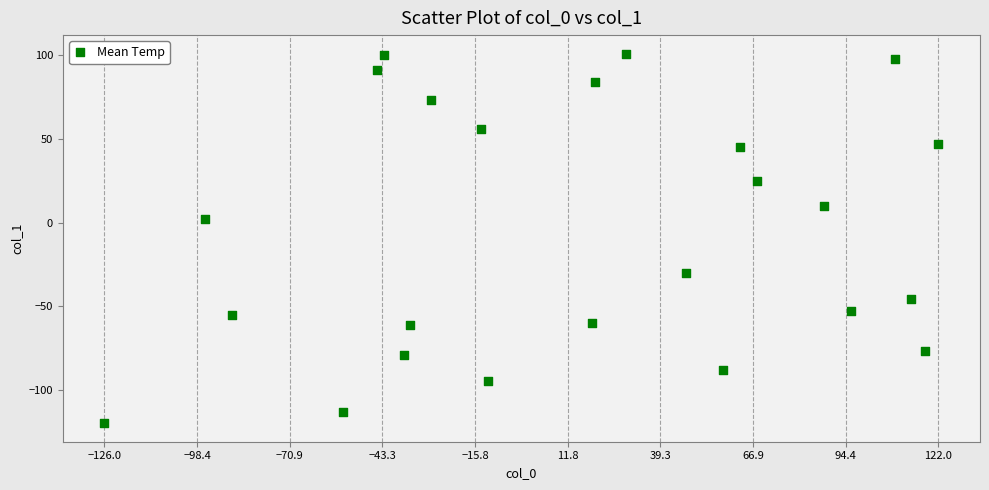

What is the range of Y values (max minus min)?

221